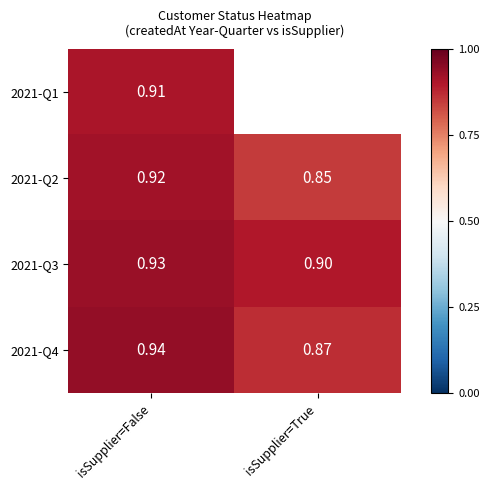

Where is 2021-Q4 nearest to the value 0?

isSupplier=True